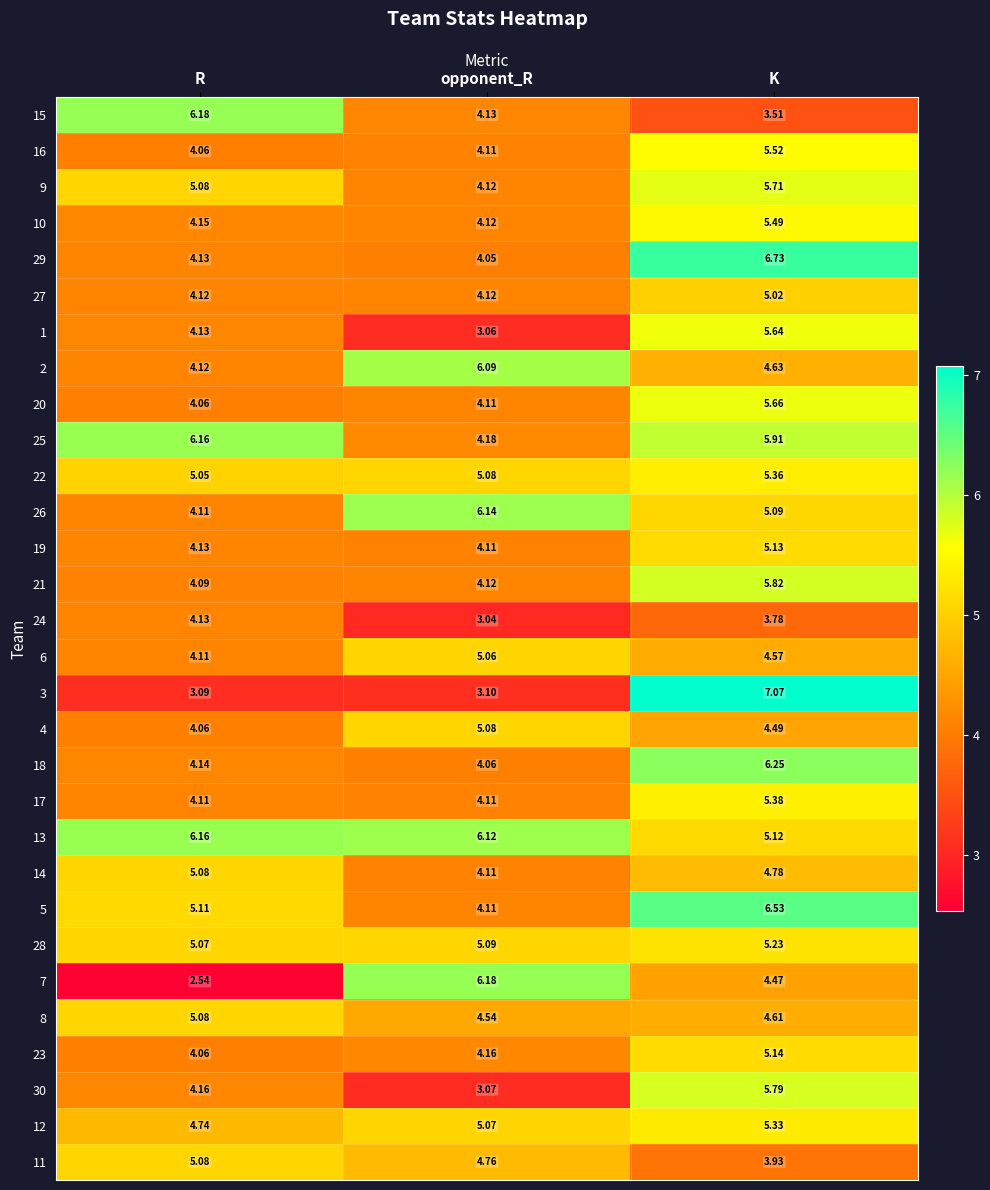

Rank the categories by 4 value from highest to lowest.

opponent_R, K, R